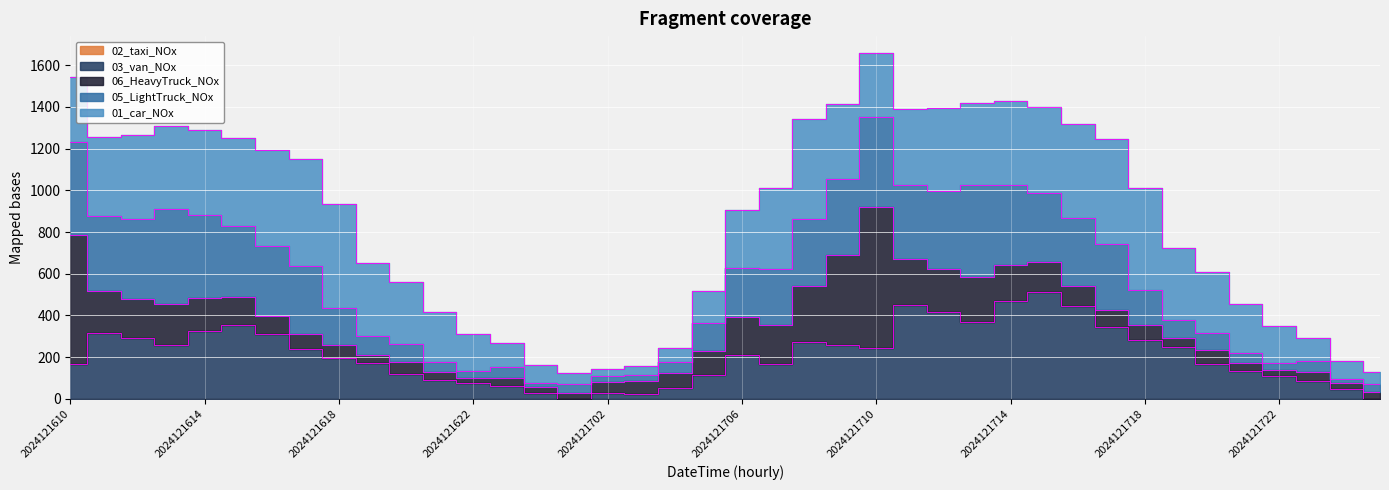

What is the difference between the maximum and minimum values in the 02_taxi_NOx series?

0.5